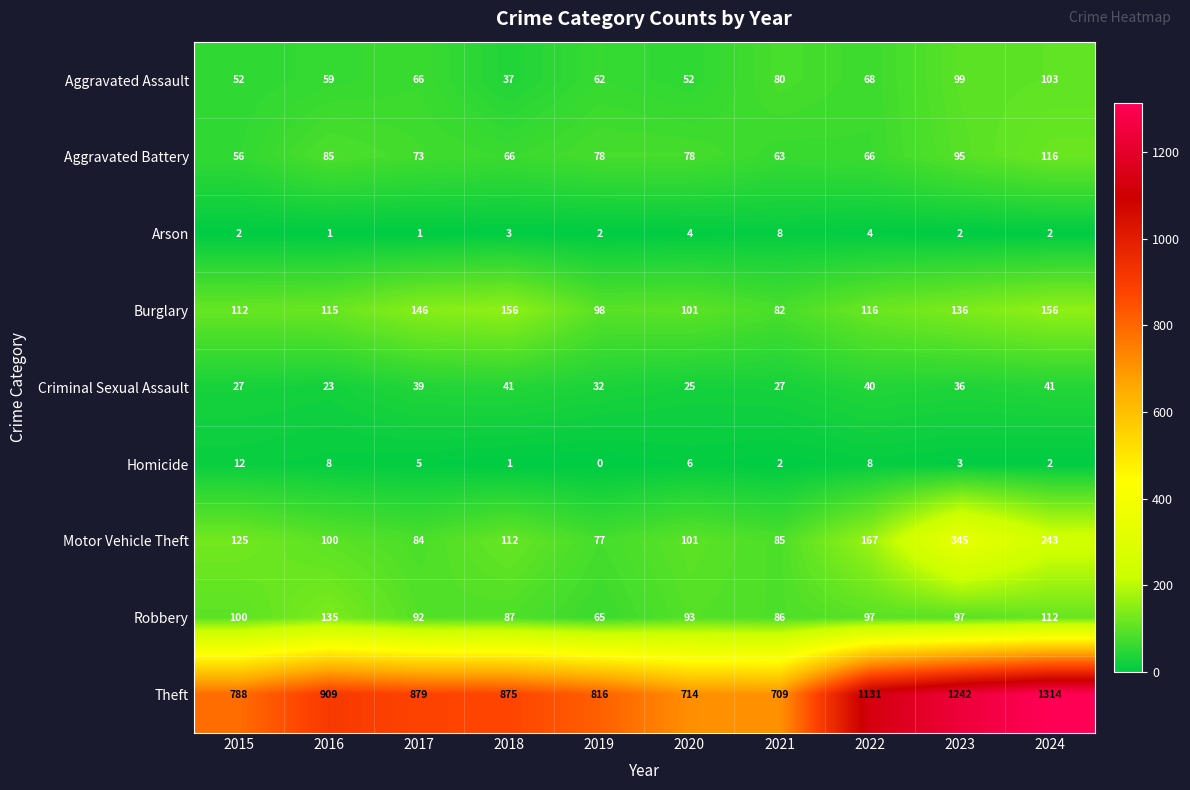

Rank the series by their maximum value, from highest to lowest.

Theft, Motor Vehicle Theft, Burglary, Robbery, Aggravated Battery, Aggravated Assault, Criminal Sexual Assault, Homicide, Arson